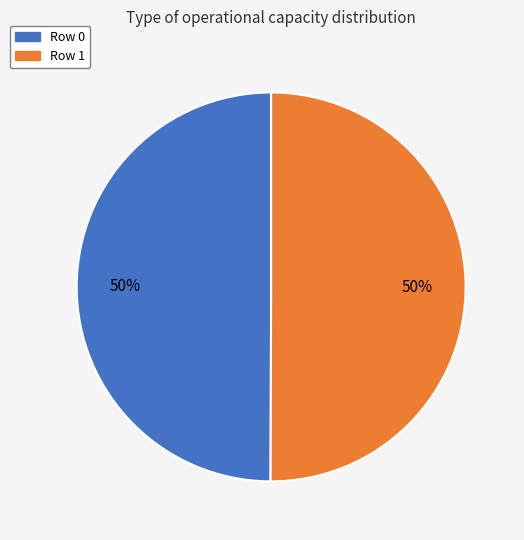

Is the sum of Row 1 and Row 0 greater than half?

Yes